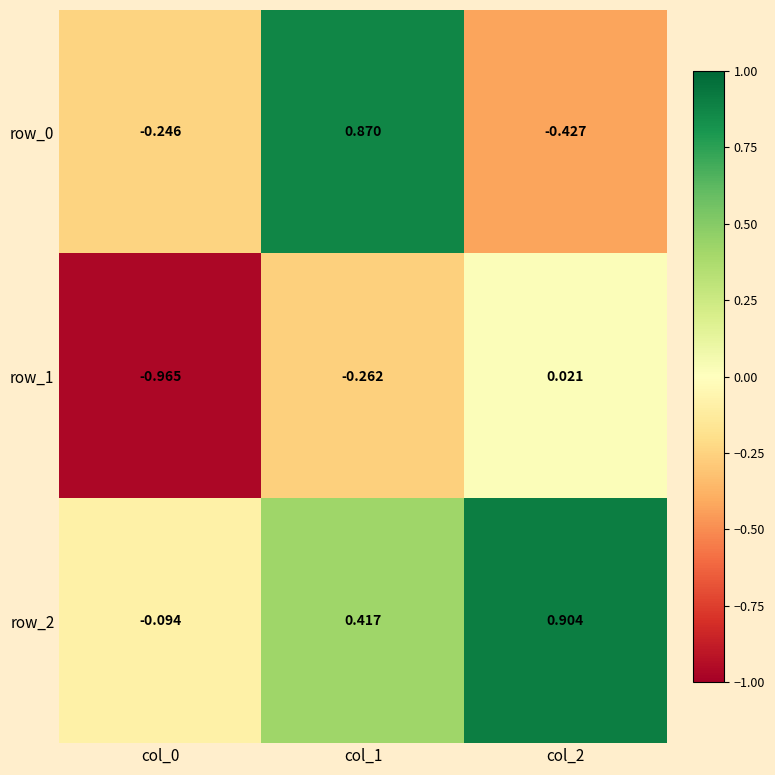

The value of row_1 at col_0 is -1.7. True or false?

False